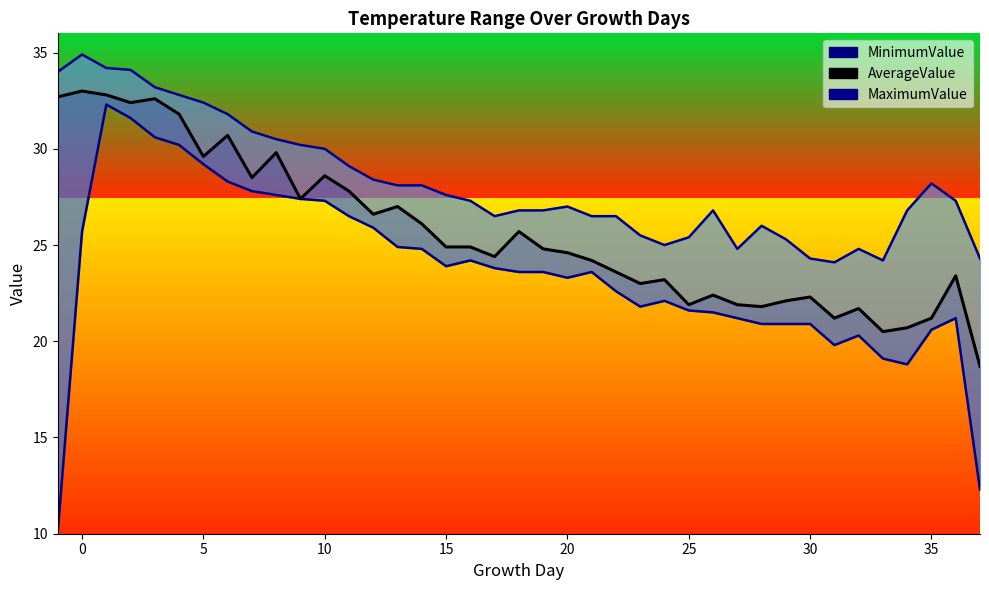

Which series has the largest range (max minus min)?

MinimumValue